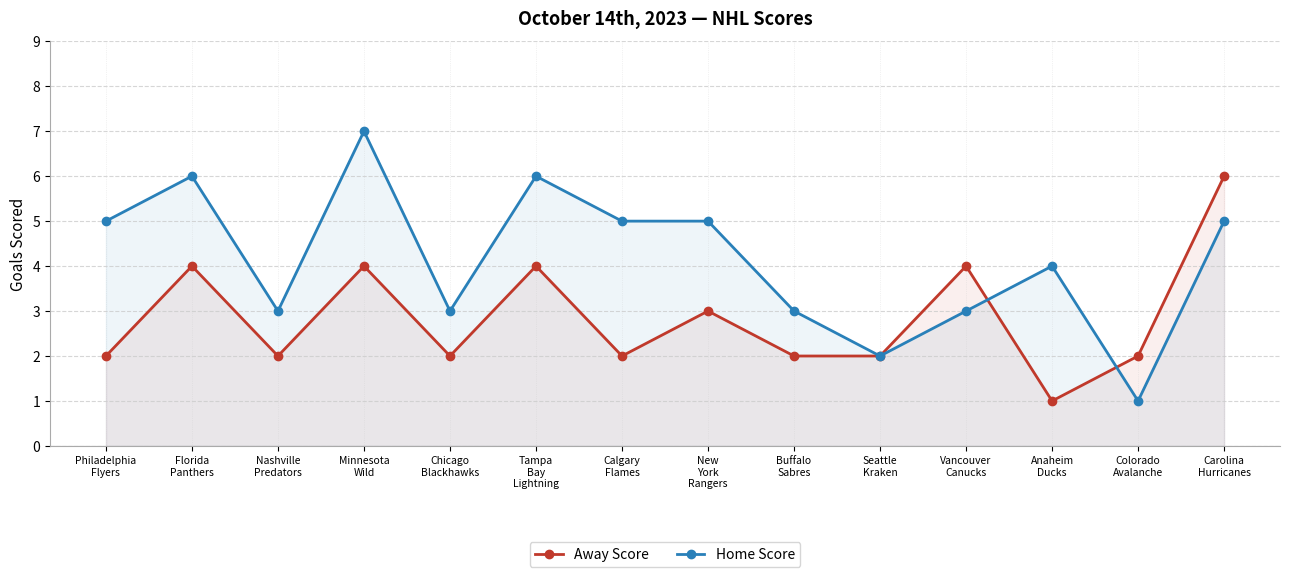

Reading right to left, extract all data points from this chart.

Away Score: 6	2	1	4	2	2	3	2	4	2	4	2	4	2
Home Score: 5	1	4	3	2	3	5	5	6	3	7	3	6	5